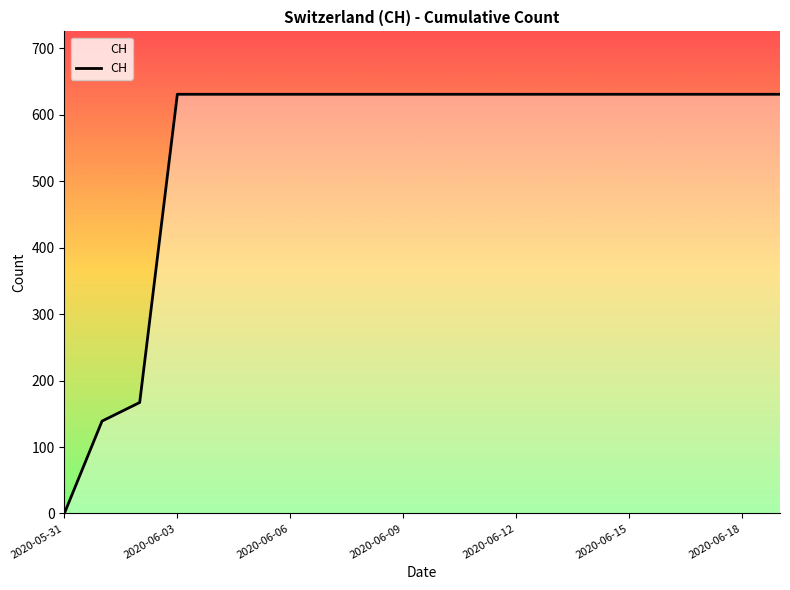

What is the difference between the maximum and minimum values?

631